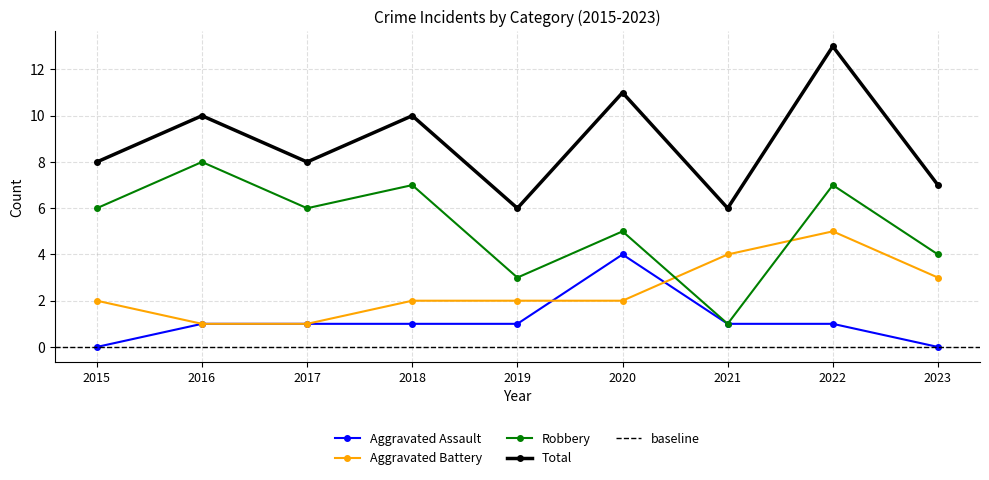

How many data points in Total are less than 8?

3